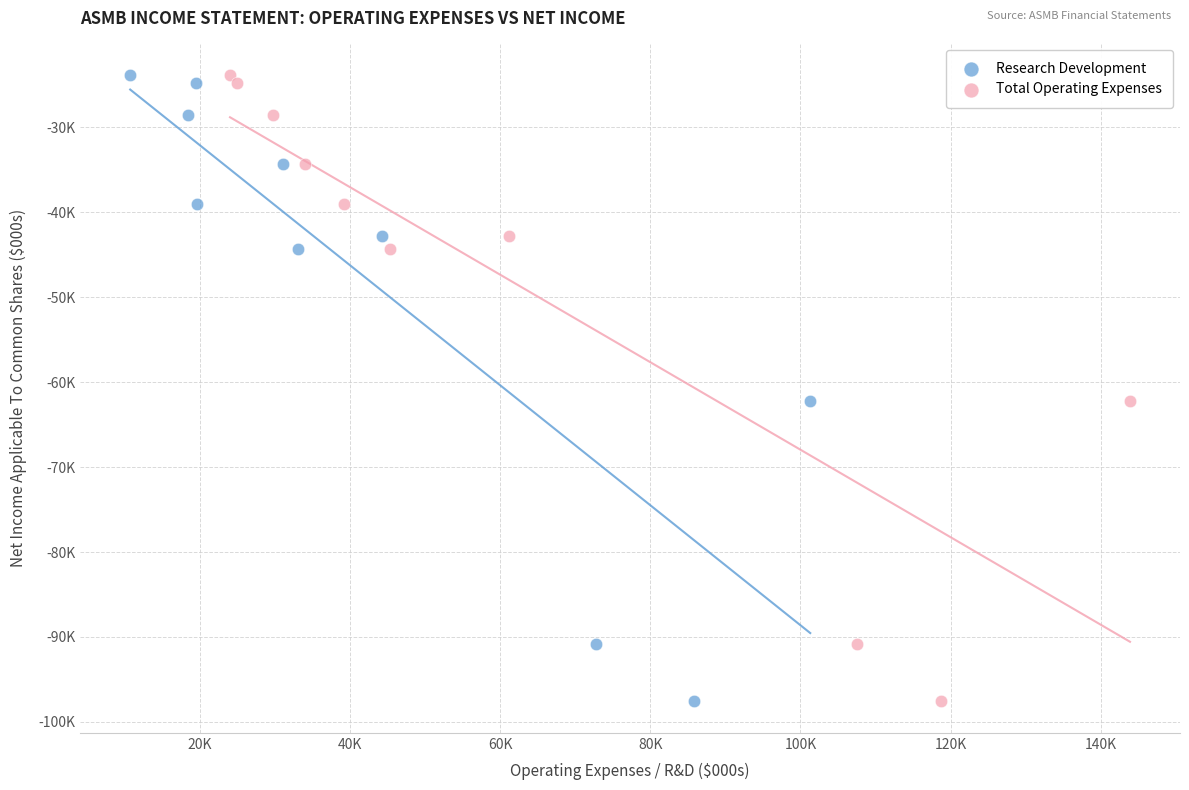

What are all the series names shown in the legend?

Research Development, Total Operating Expenses